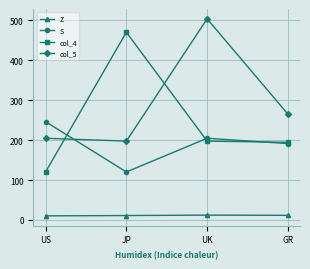

What is the average value of the Z series?

11.3